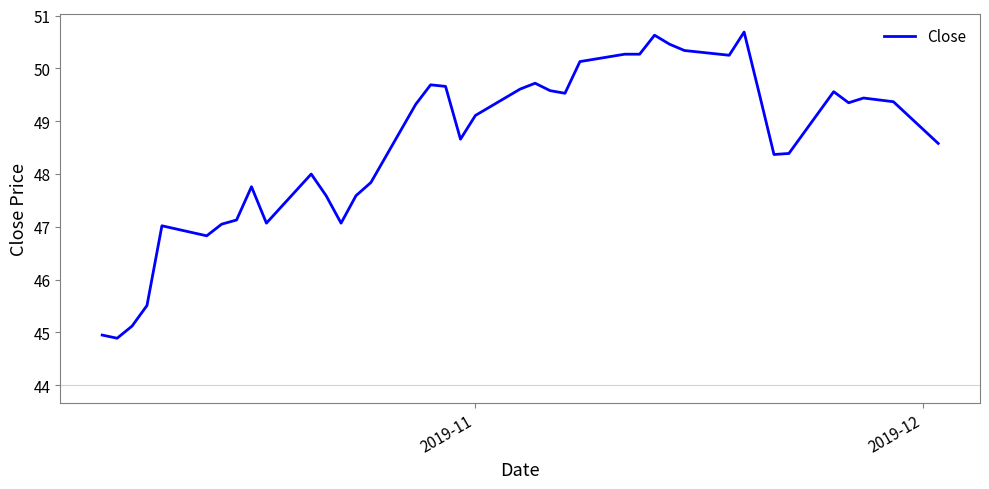

What is the greatest value displayed?

50.7